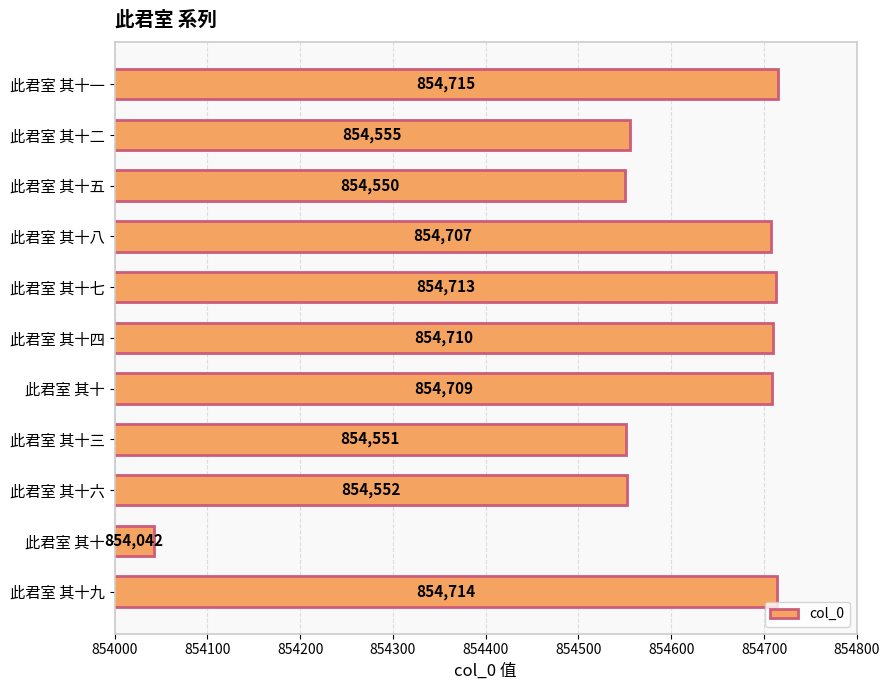

How many data points does each series have?

11